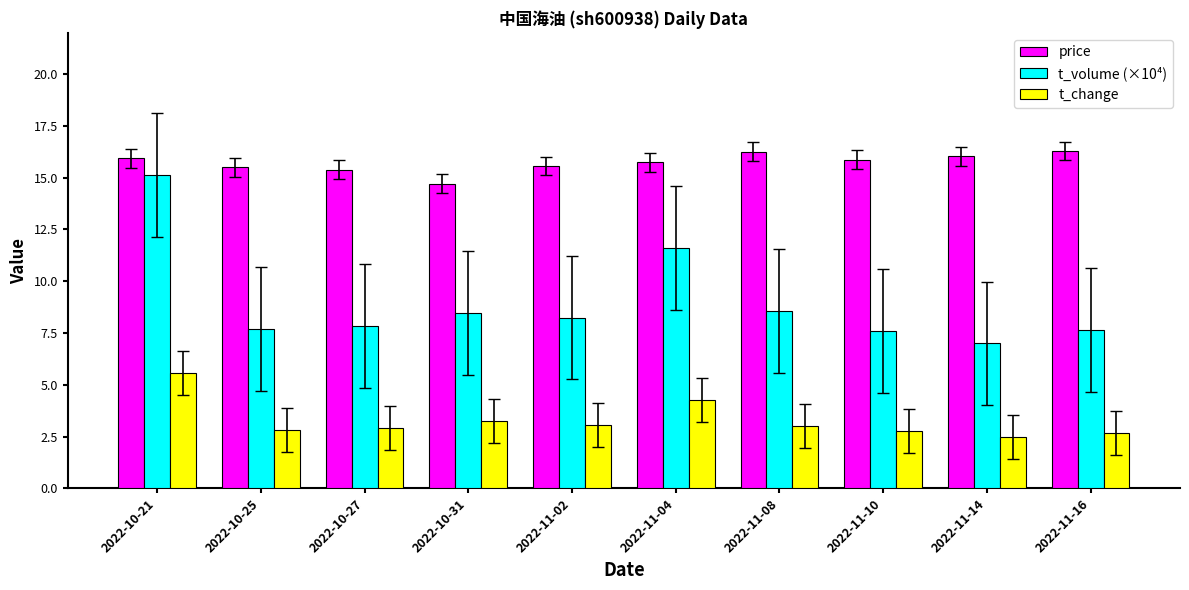

At which label does t_change reach its peak?

2022-10-21